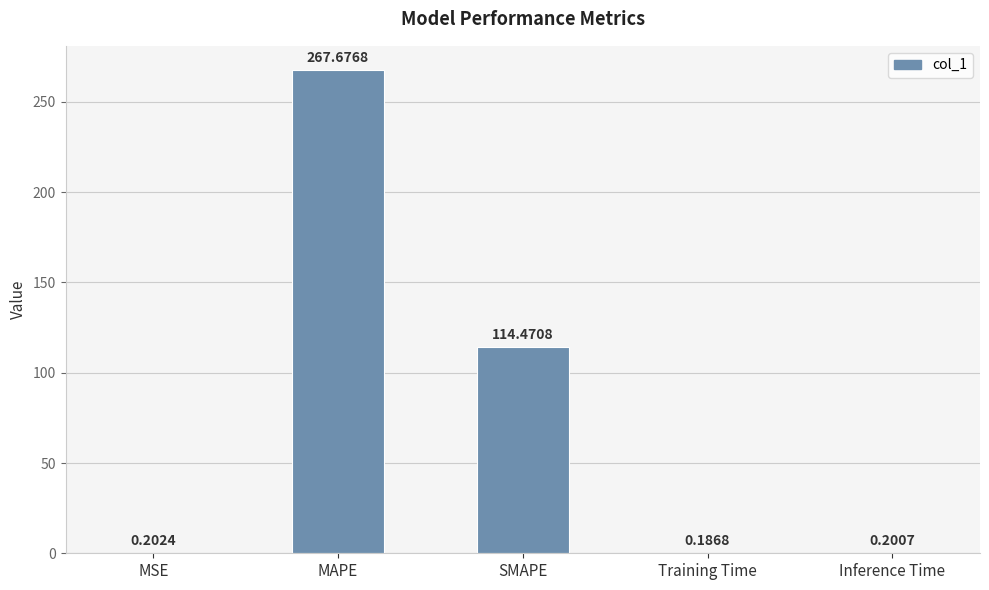

Which label corresponds to the largest value in the chart?

MAPE